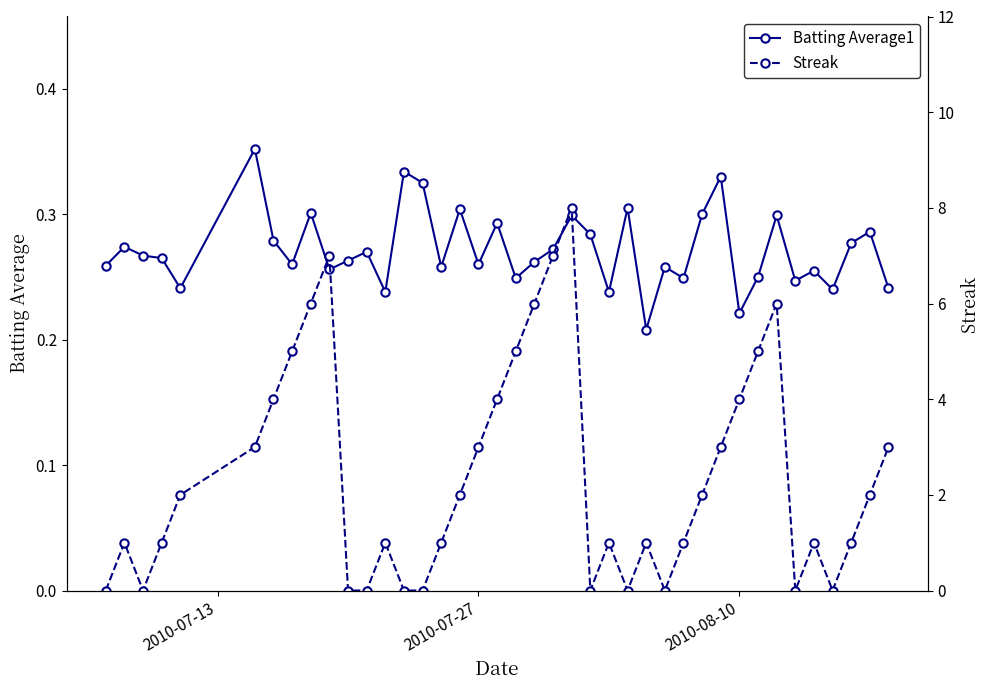

True or false: Batting Average1 has more than 1 points higher than both neighbors.

True